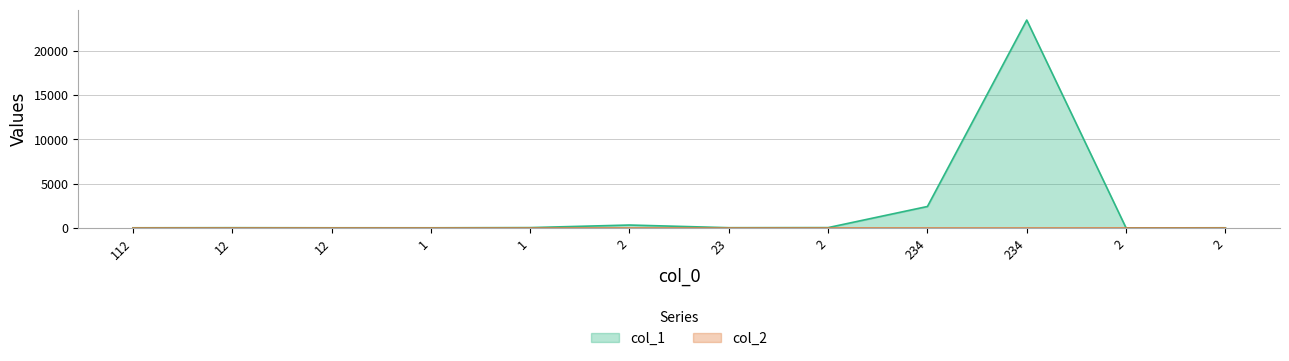

What is the difference between the col_1 values at 1 and 2?

311